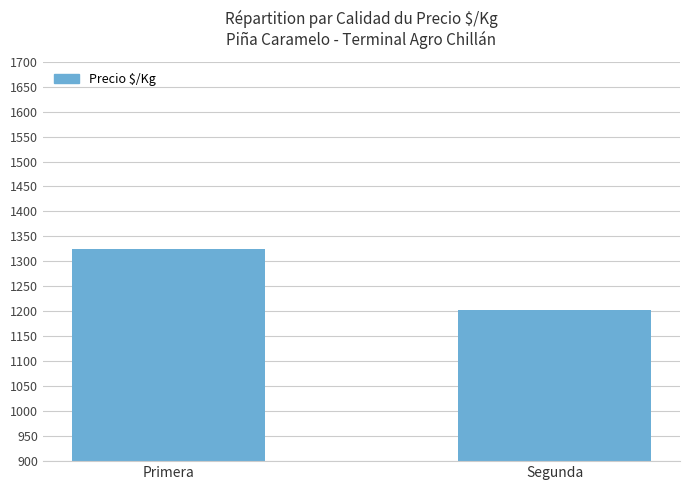

The value at Segunda is 1565. True or false?

False